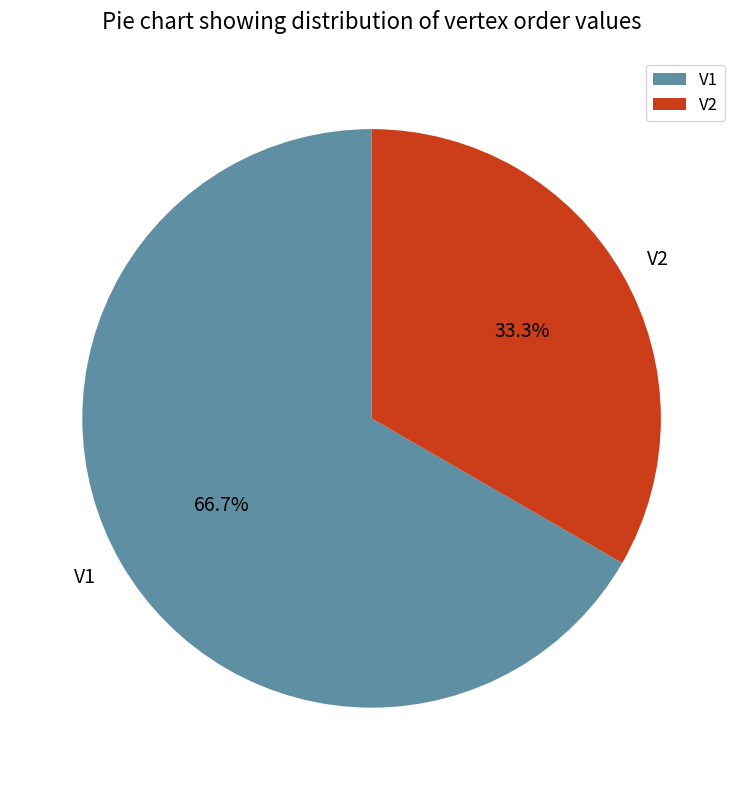

How many segments does this pie chart have?

2